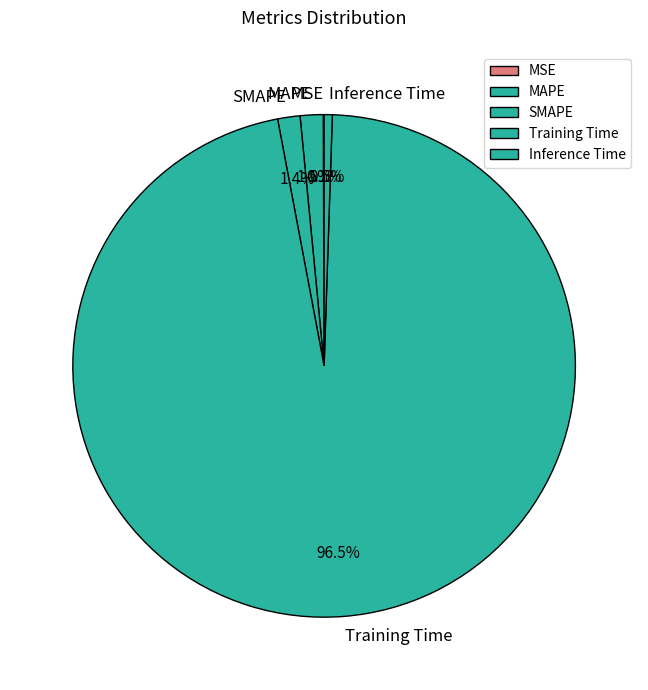

Combined, what portion of the pie is Training Time and MAPE?

98.0%